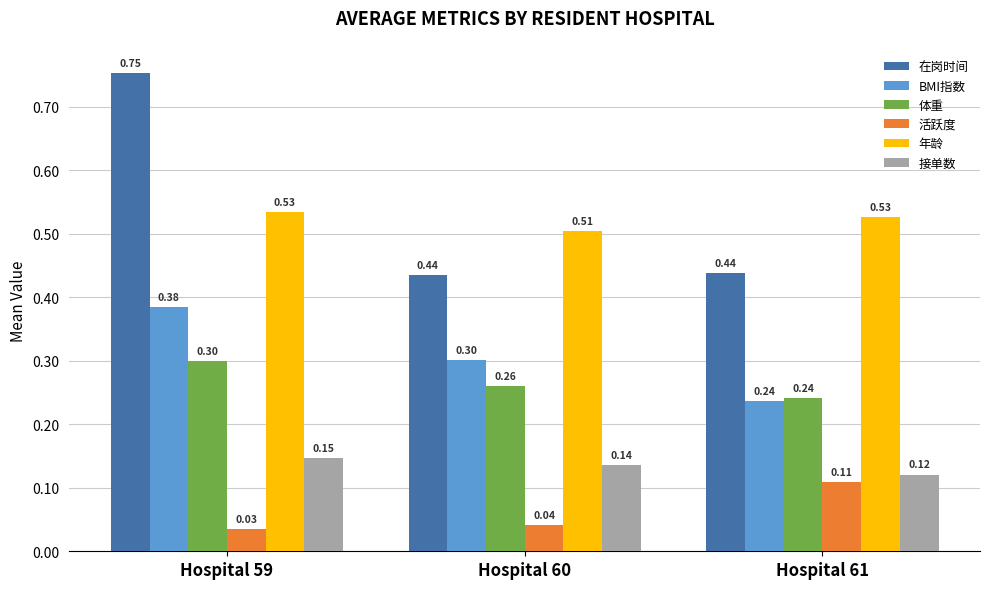

Is it true that 接单数 equals 0.3 at Hospital 59?

False